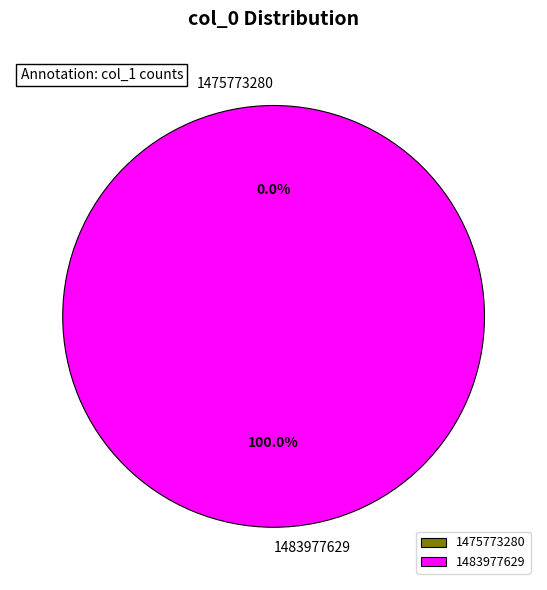

What is the largest slice in the pie chart?

1483977629